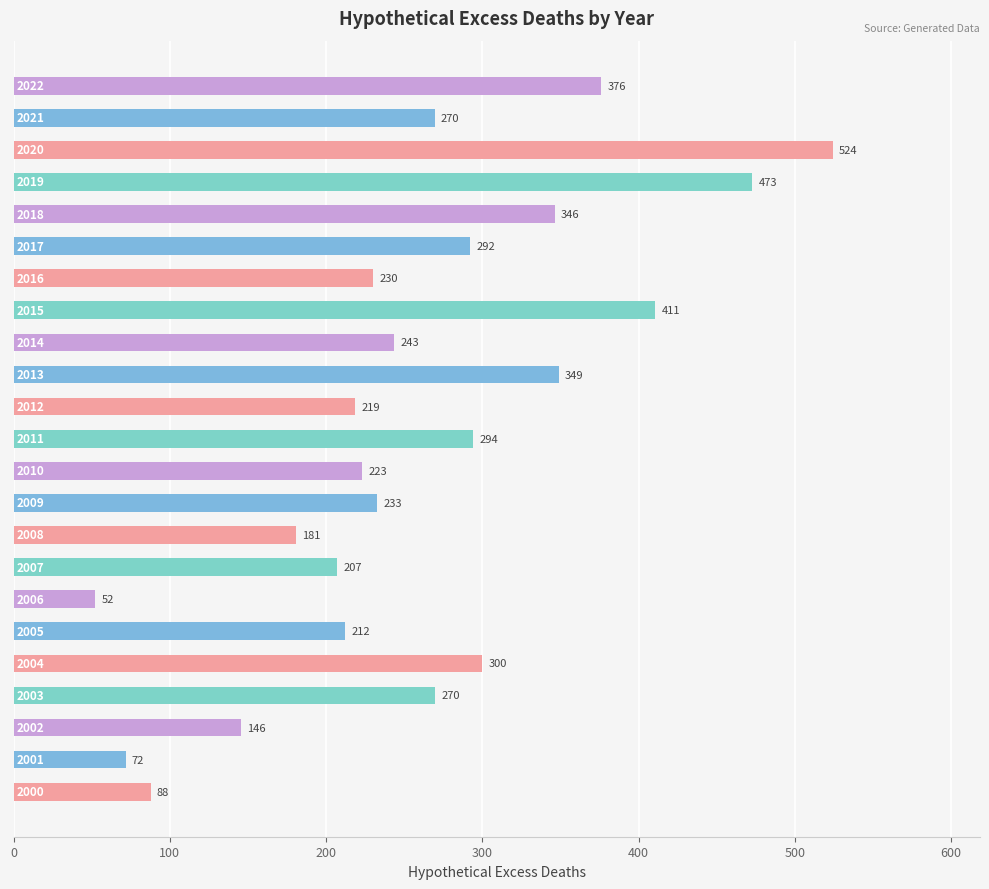

What is the sum of all values?

6011.0